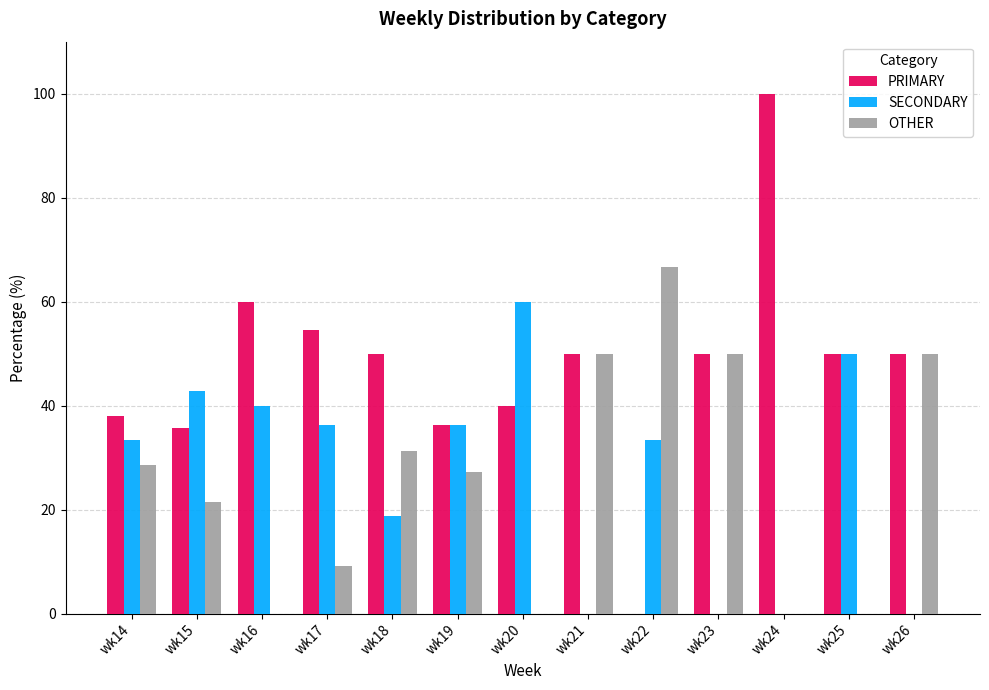

What is the sum of all PRIMARY values?

614.7